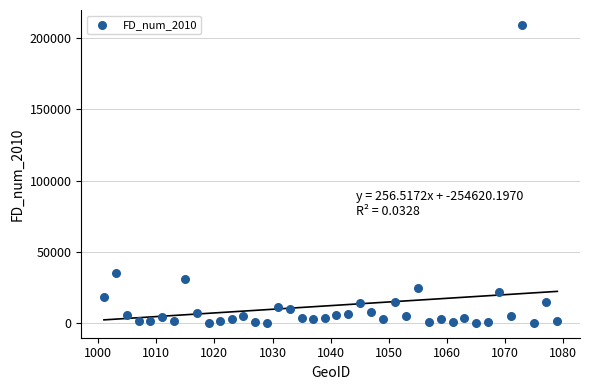

What Y value in the scatter plot is closest to 104670?

35210.8